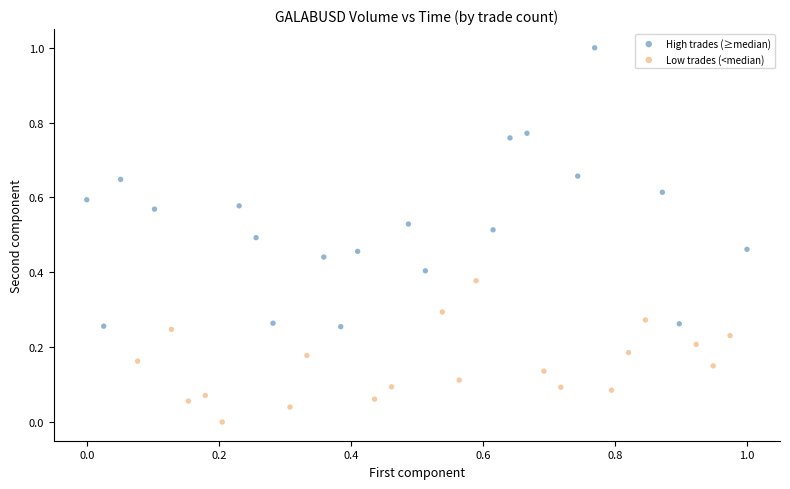

Which series reaches the minimum Y coordinate?

Low trades (<median)